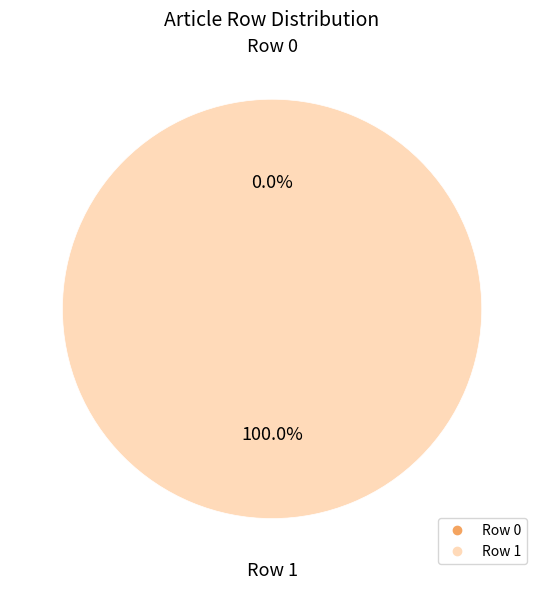

What percentage do Row 0 and Row 1 together represent?

100.0%